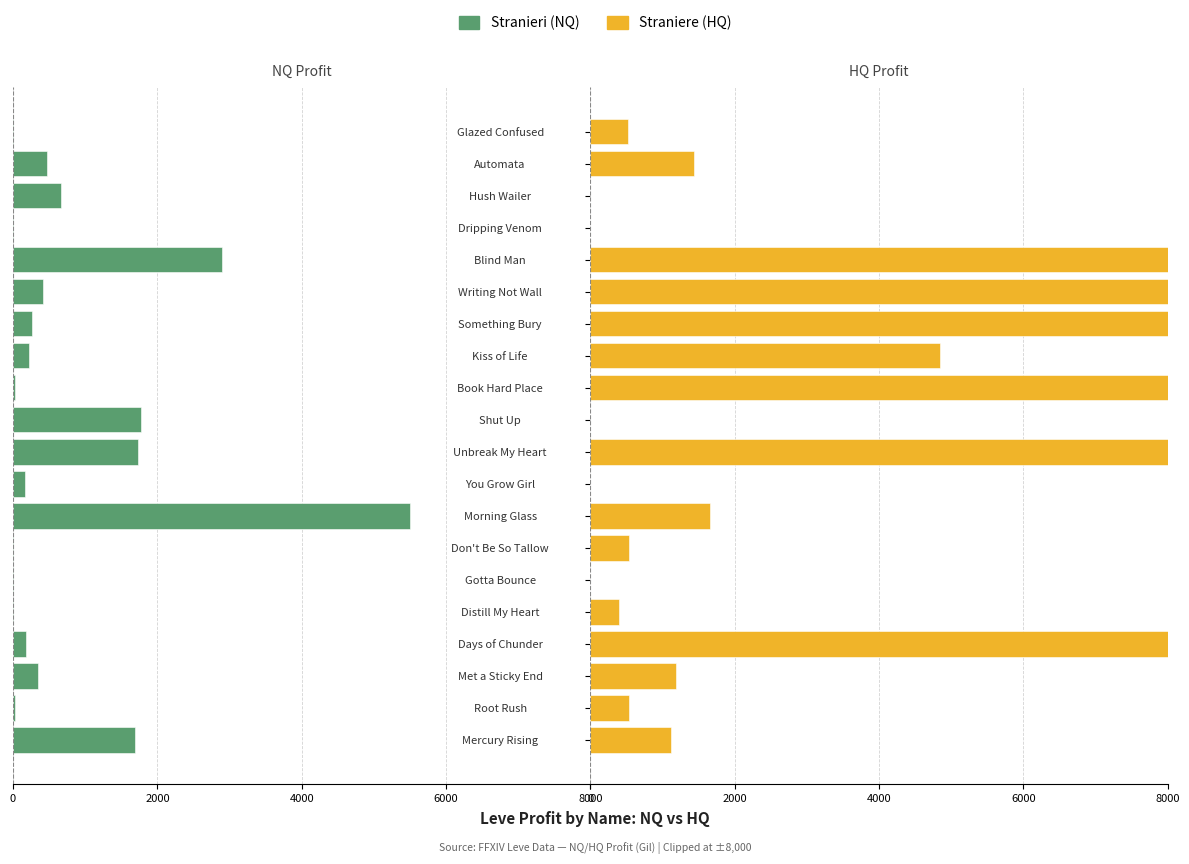

Between Root Rush and Met a Sticky End, which is larger?

Root Rush